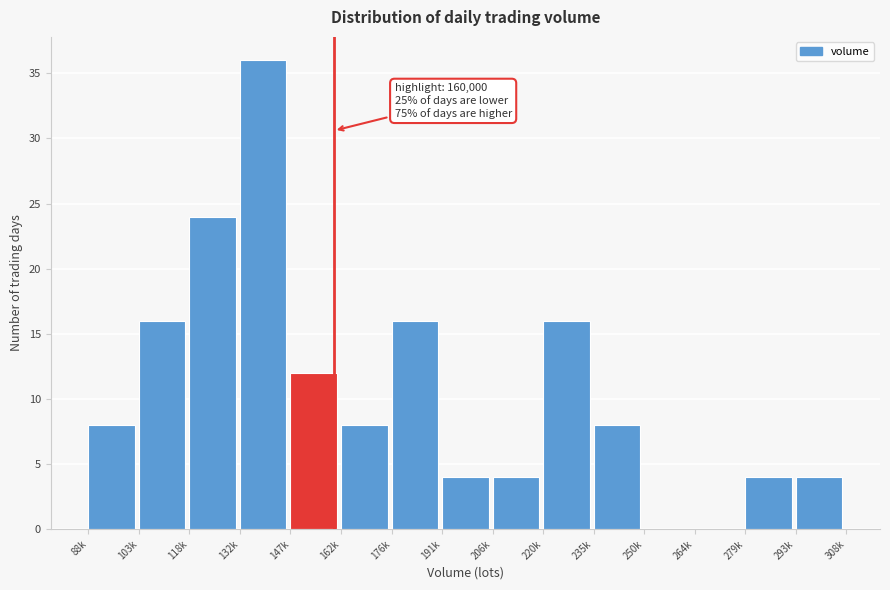

Reading right to left, what are all the values shown in this chart?

293k=4	279k=4	264k=0	250k=0	235k=8	220k=16	206k=4	191k=4	176k=16	162k=8	147k=12	132k=36	118k=24	103k=16	88k=8